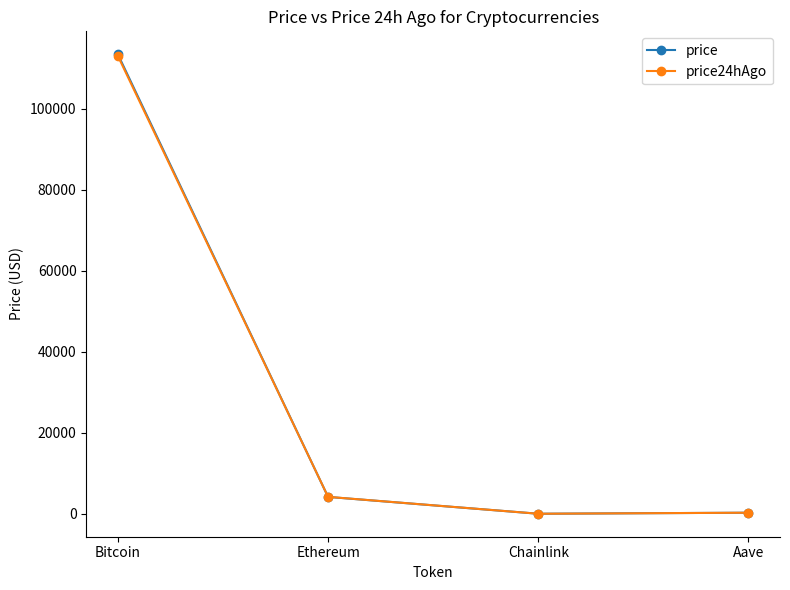

Where is price nearest to the value 56703?

Ethereum